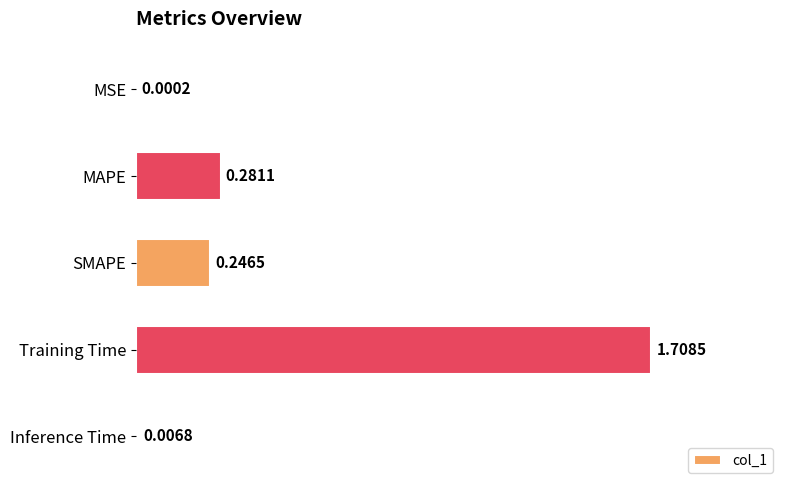

What is the sum of all values?

2.2